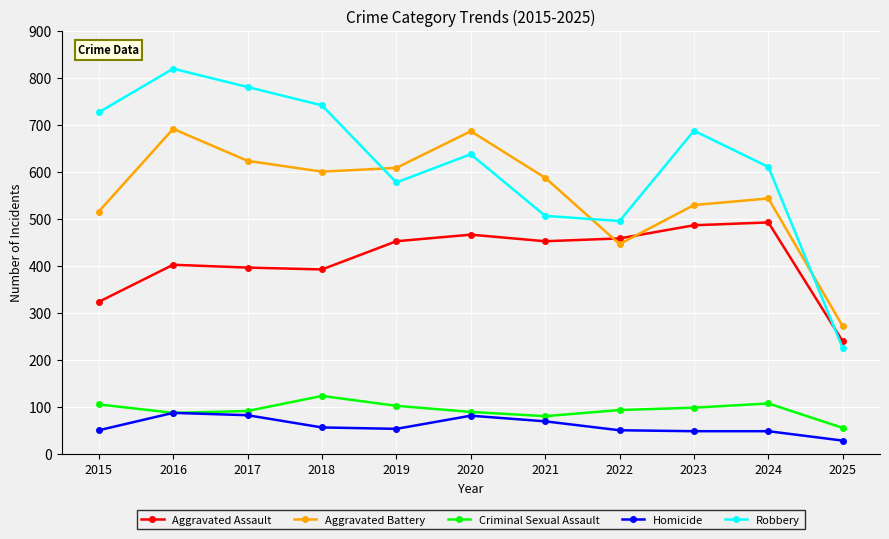

At which label does Homicide reach its minimum?

2025